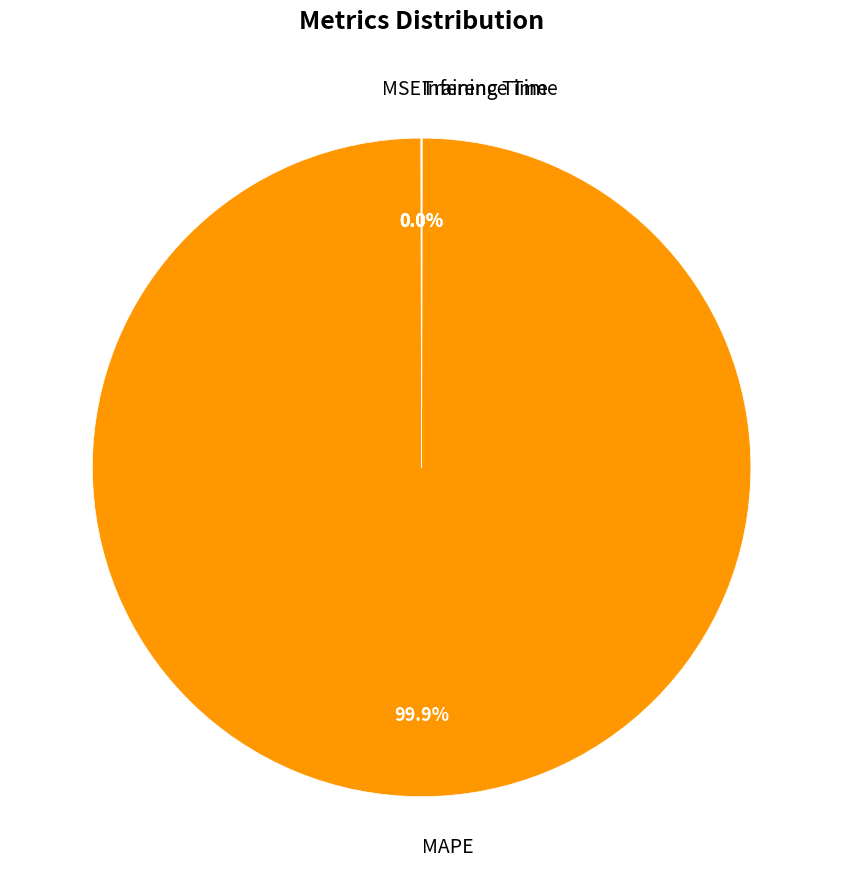

Which slice is the largest?

MAPE